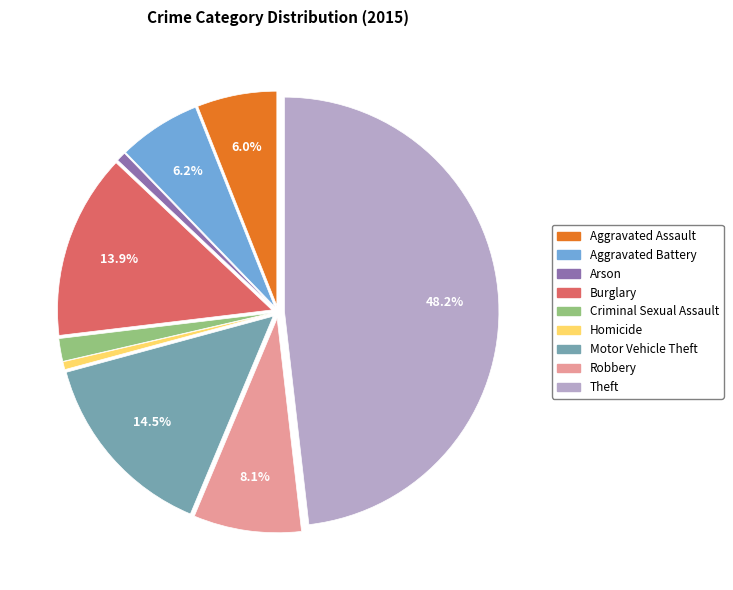

What is the total percentage of Motor Vehicle Theft and Aggravated Assault?

20.5%